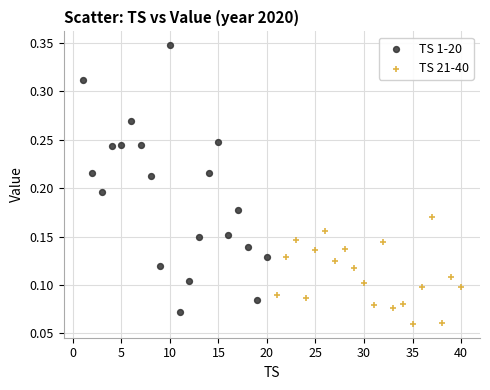

Which series reaches the maximum Y coordinate?

TS 1-20